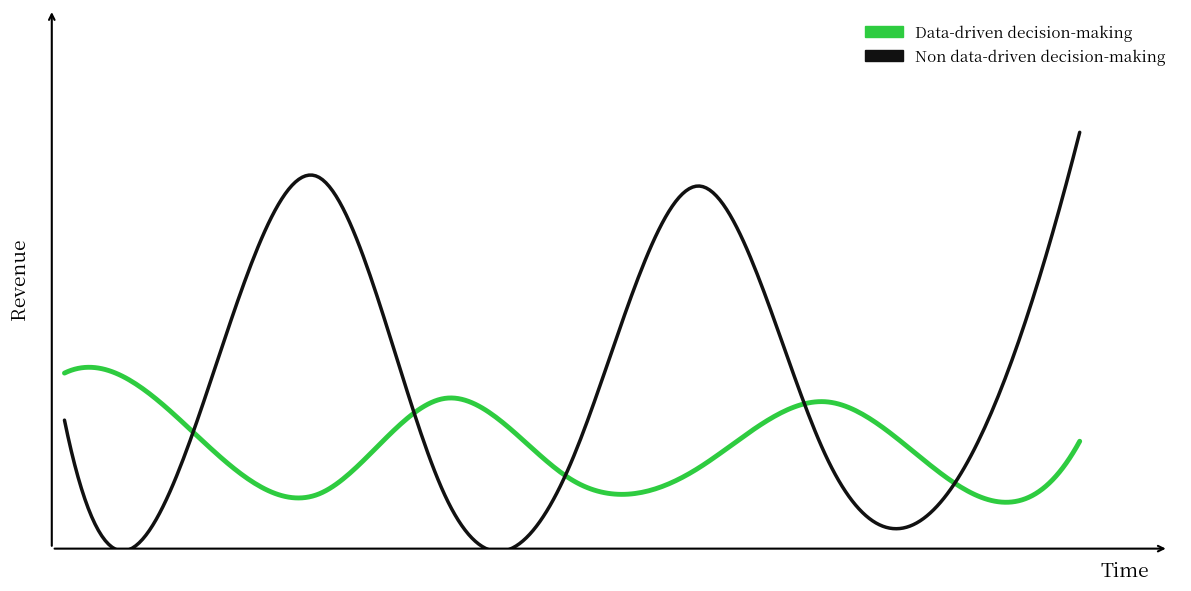

What are all the series names shown in the legend?

Data-driven decision-making, Non data-driven decision-making